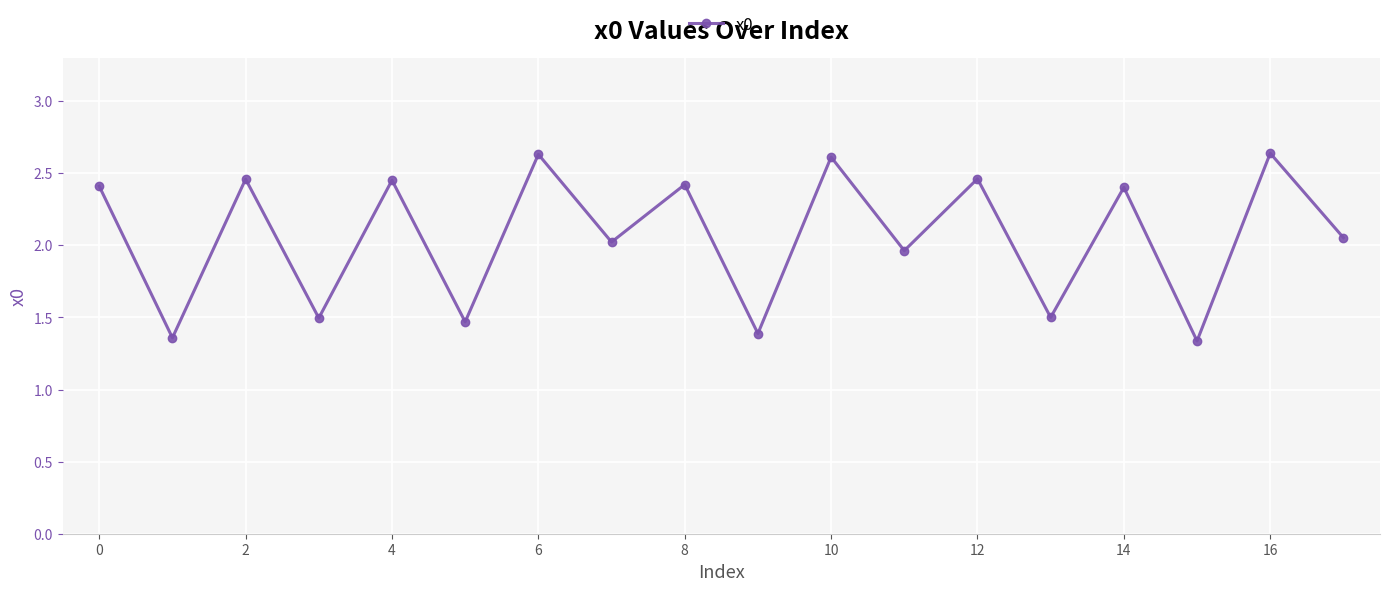

How many points are lower than both their immediate neighbors (excluding endpoints)?

8